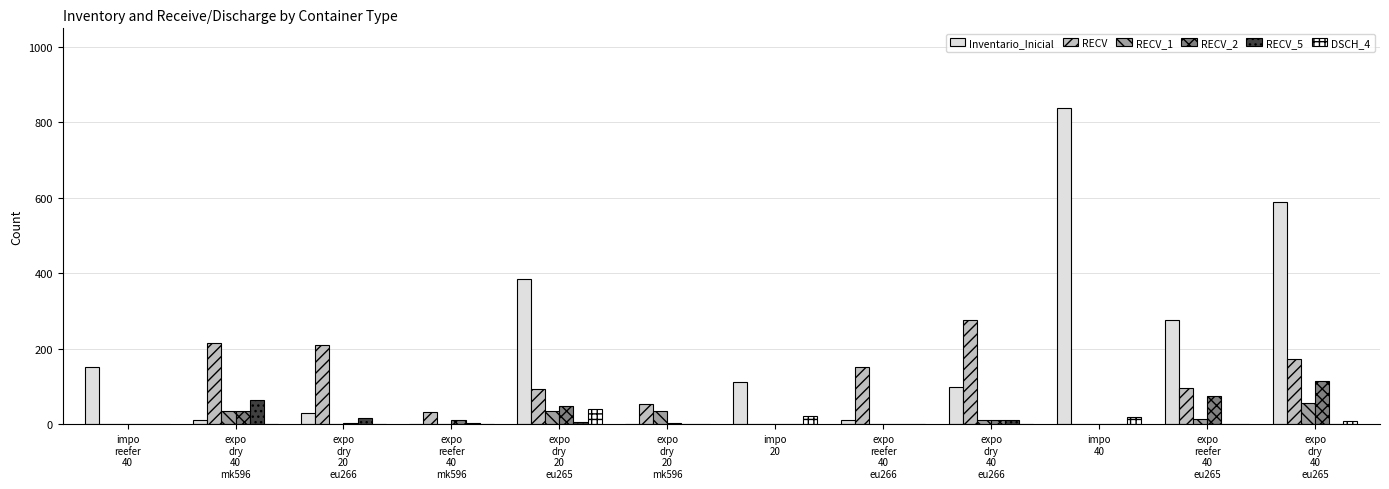

What value does the RECV_2 series have at expo
reefer
40
eu266?

2